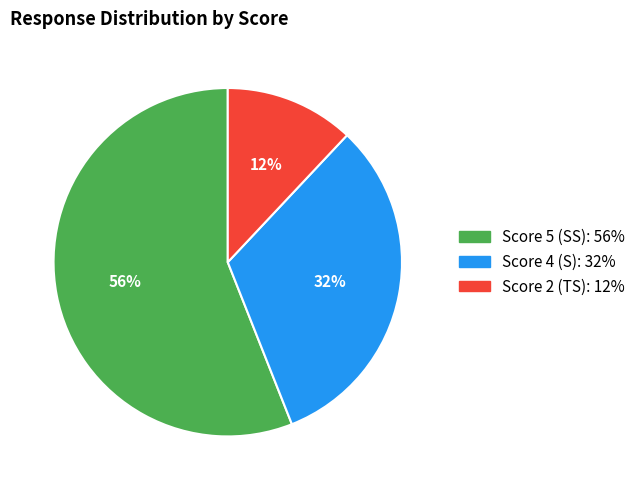

To the nearest percent, what is the average slice percentage?

33%